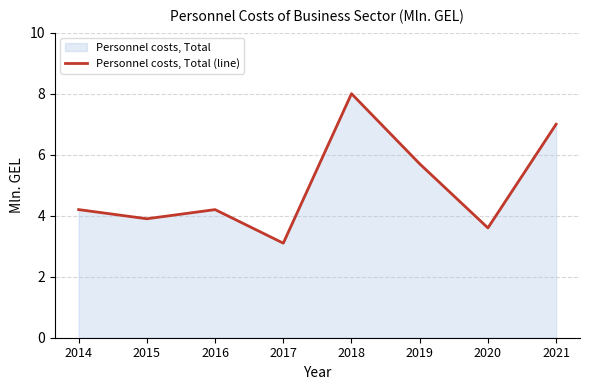

At which category does the chart reach its peak across all series?

2018